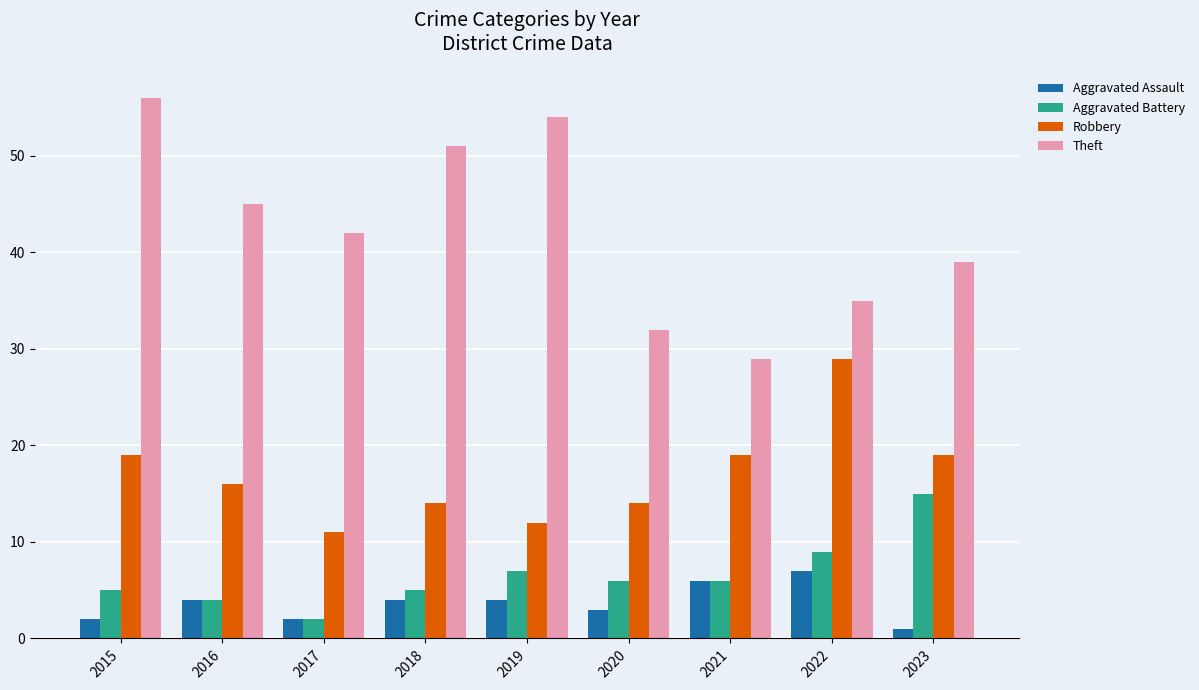

How many categories are shown in the chart?

9